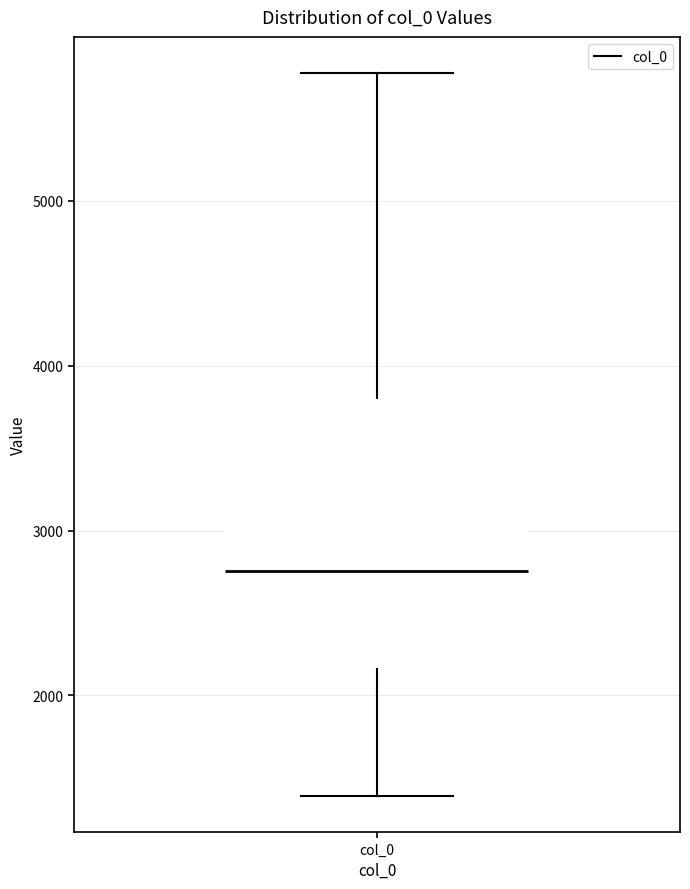

Transcribe this box plot: give where the median line is, the range the box spans, and where the two whiskers end, as read against the y-axis. The values are not printed on the chart, so give them approximately, as read against the axis.

median 2800, box 2200 to 3800, whiskers 1400 to 5800